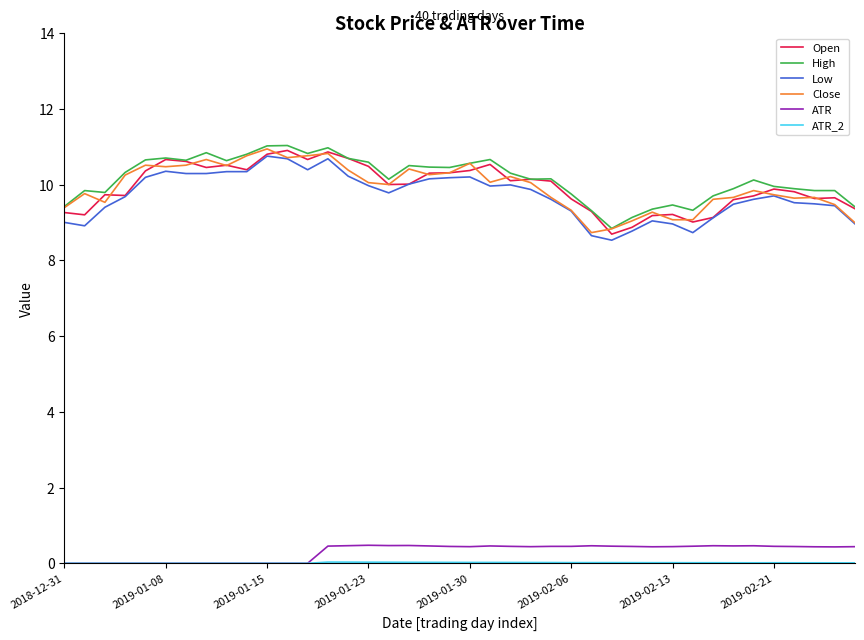

What is the highest value of the Open series?

10.9